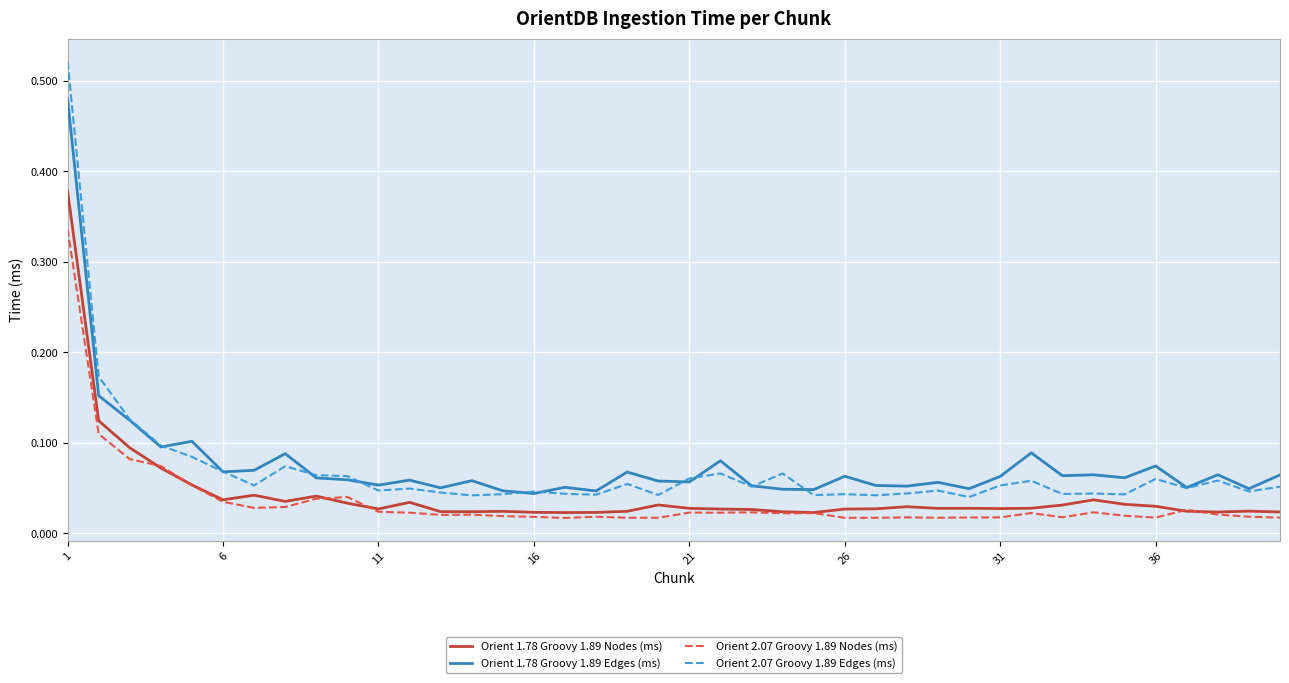

Which series has the largest range (max minus min)?

Orient 2.07 Groovy 1.89 Edges (ms)